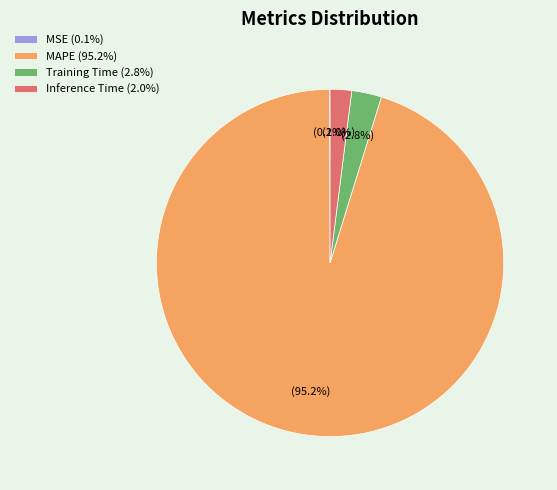

To the nearest percent, what is the difference between the Inference Time and MAPE slice percentages?

93%